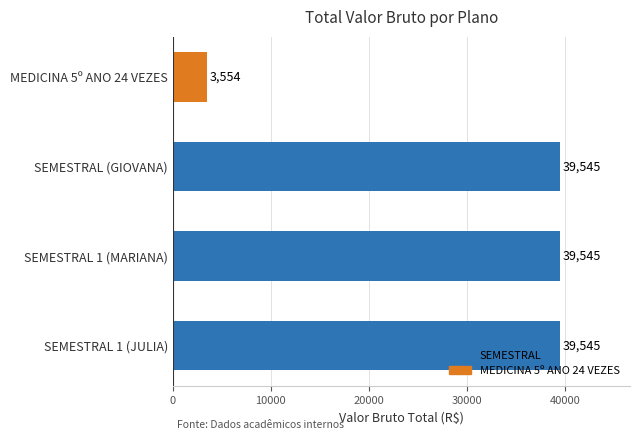

What is the sum of all values?

122189